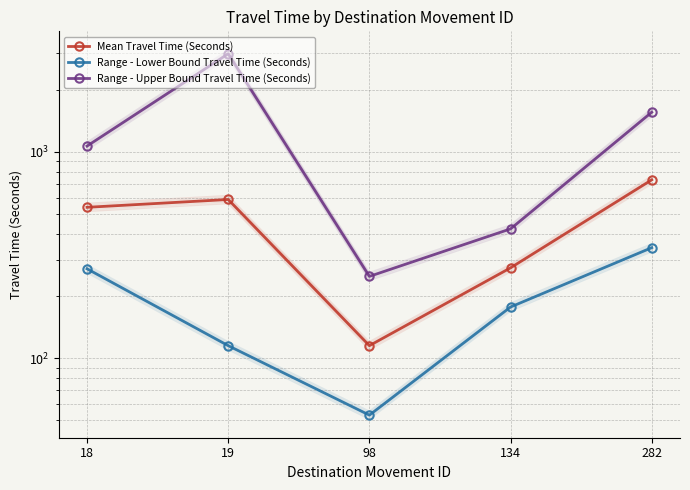

Reading left to right, extract all data points from this chart.

Mean Travel Time (Seconds): 538	587	115	274	731
Range - Lower Bound Travel Time (Seconds): 271	115	53	177	343
Range - Upper Bound Travel Time (Seconds): 1065	2982	249	423	1554